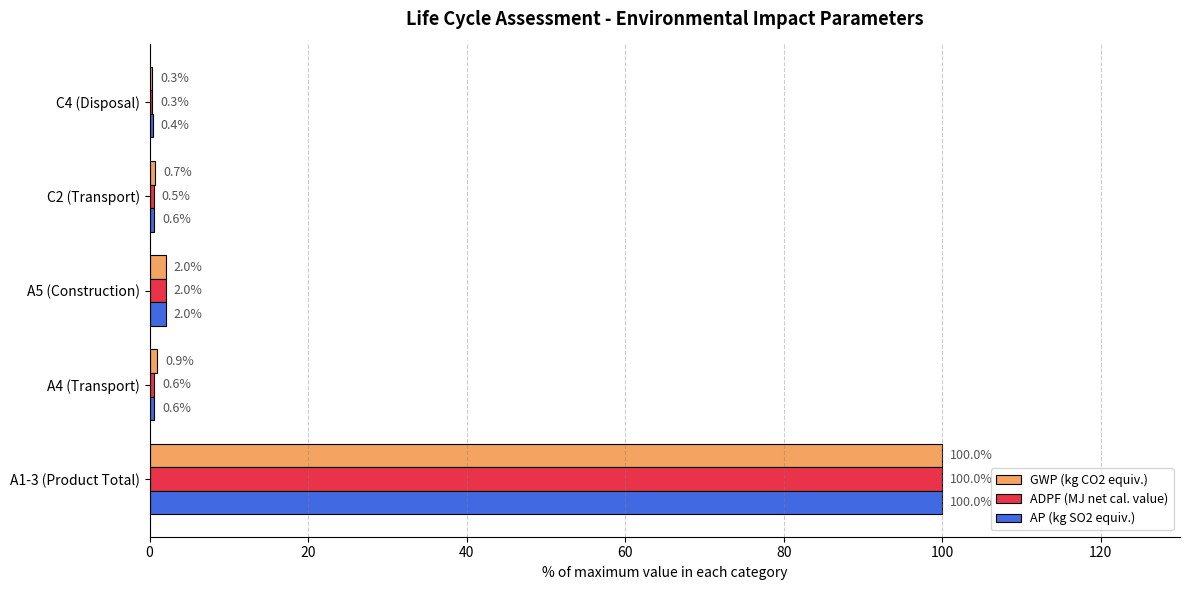

What is the greatest value displayed?

100.0